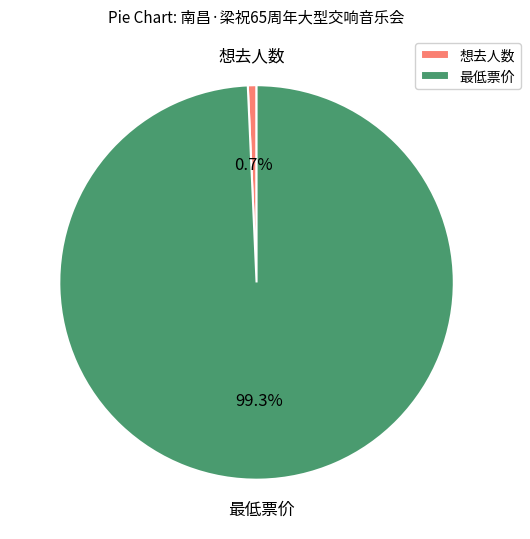

How many slices are in this pie chart?

2